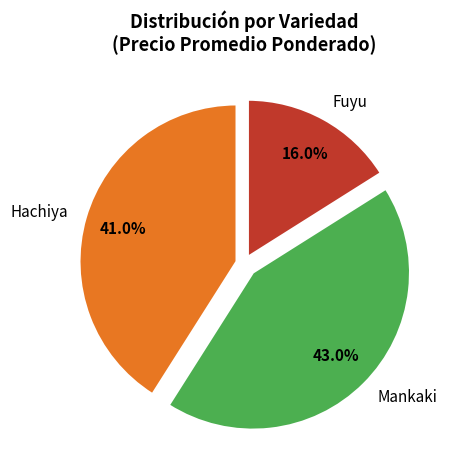

Is there any slice that represents more than half of the pie?

No